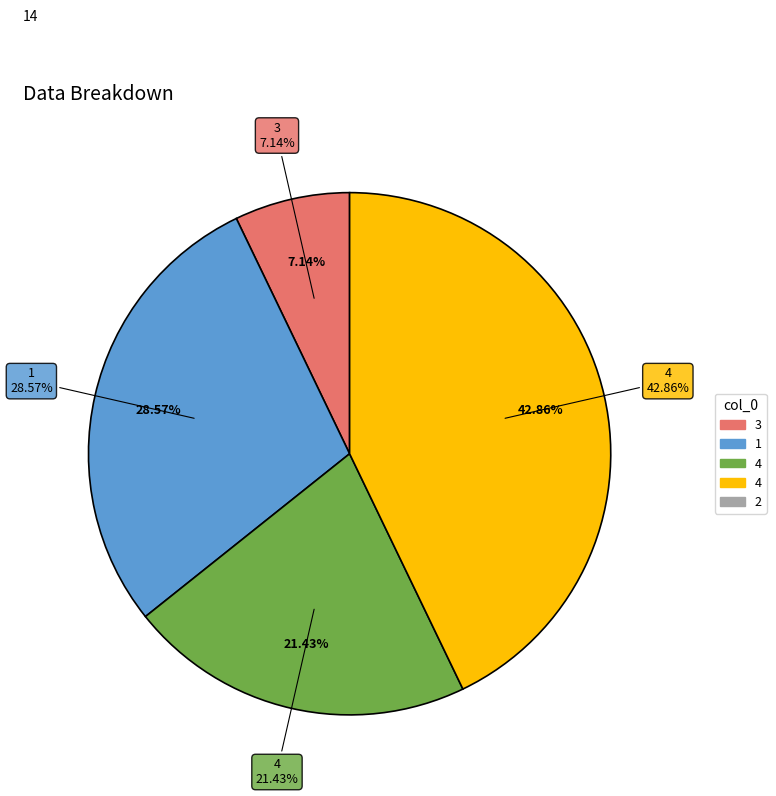

To the nearest percent, what is the difference between the 3 and 2 slice percentages?

7%